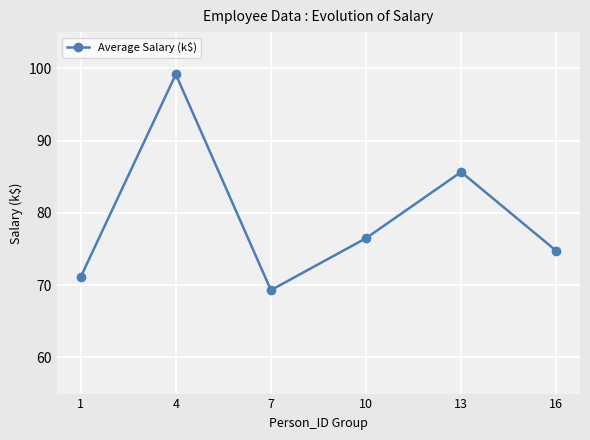

Reading right to left, list all the values displayed in this chart.

16=74.7	13=85.7	10=76.5	7=69.3	4=99.2	1=71.1